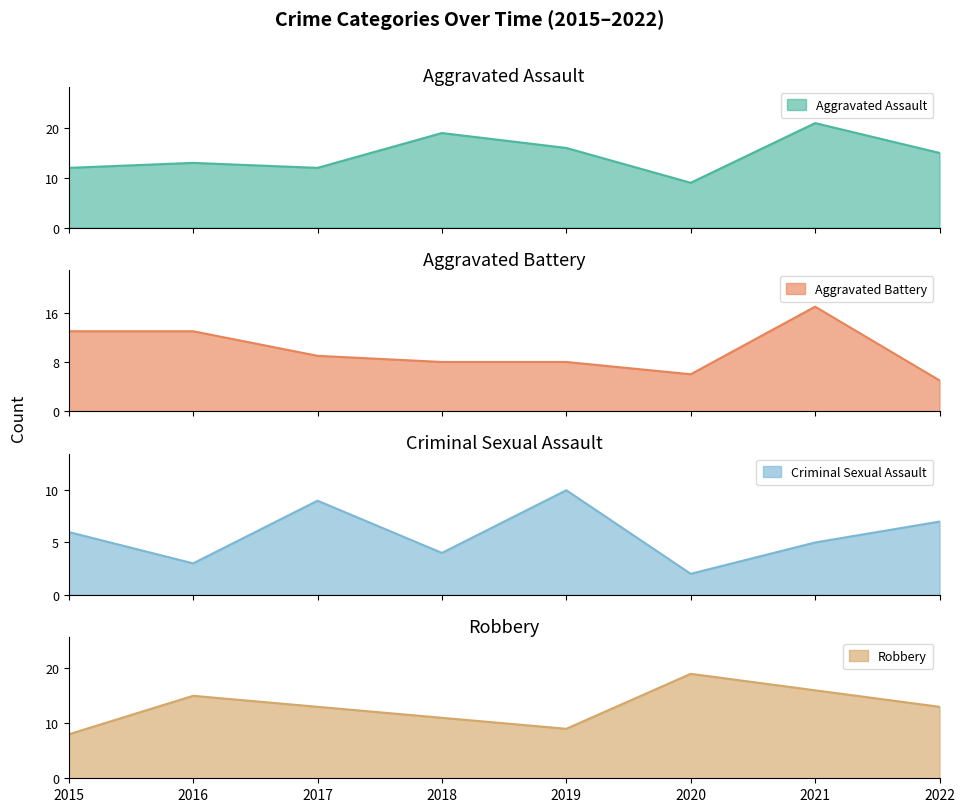

Which series changed the most between 2020 and 2022?

Aggravated Assault